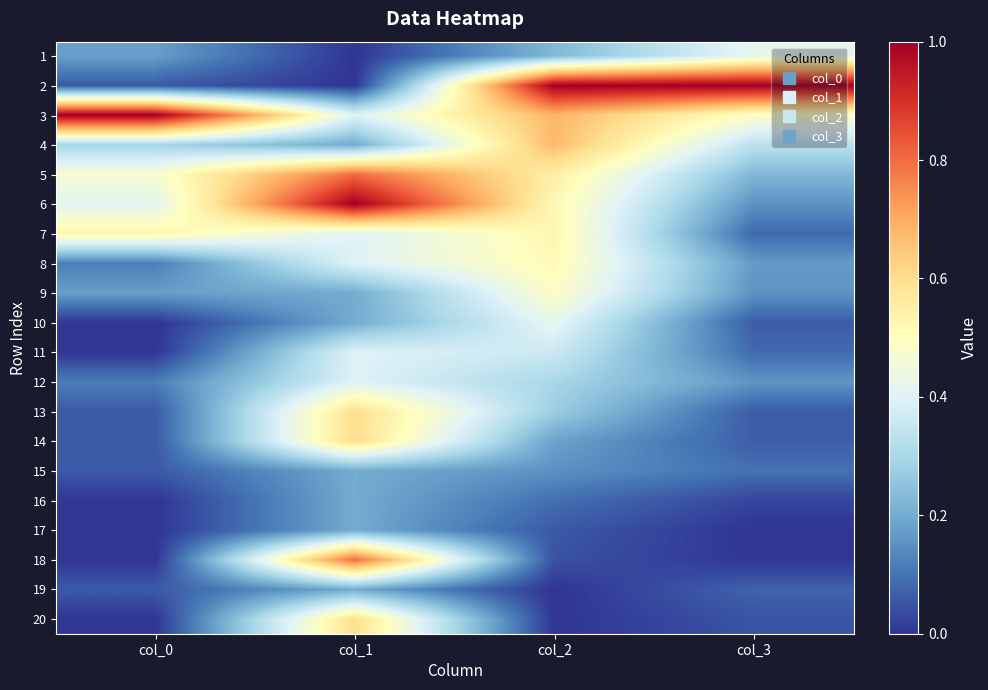

Count the number of data series in this chart.

20